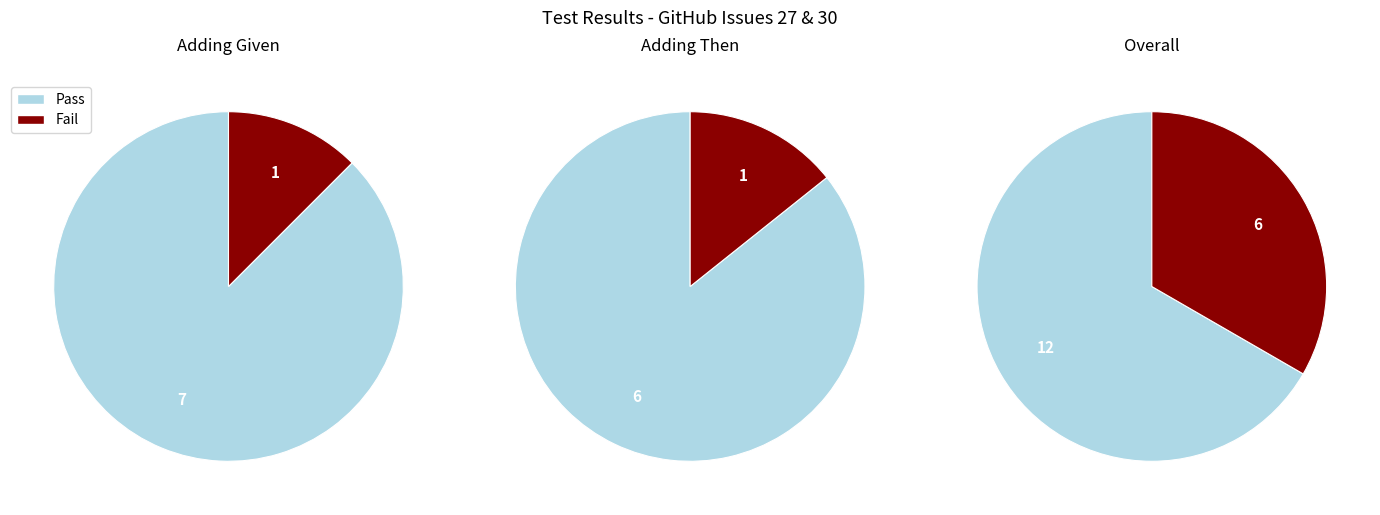

To the nearest percent, what is the difference between the Pass and Fail slice percentages?

33%